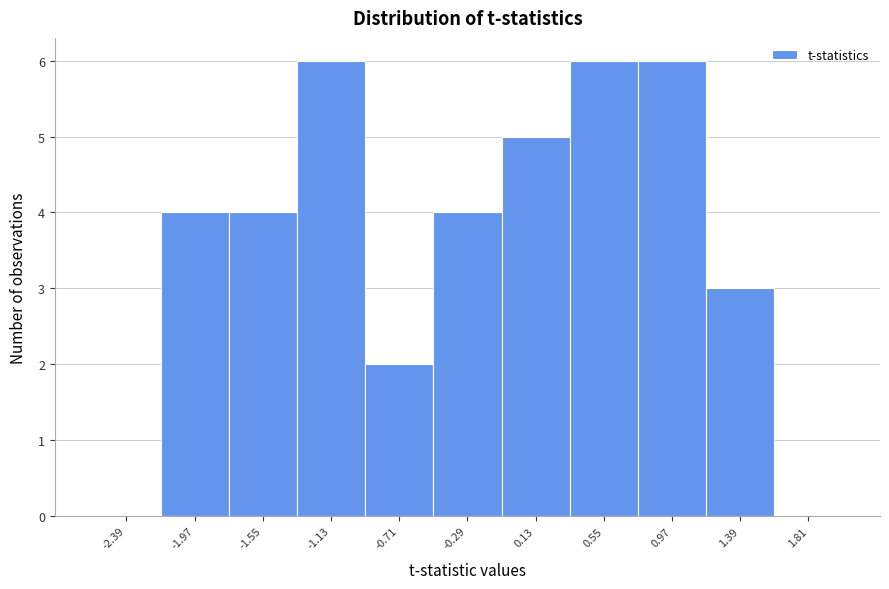

Reading left to right, transcribe all the data shown in this chart.

-2.39=0	-1.97=4	-1.55=4	-1.13=6	-0.71=2	-0.29=4	0.13=5	0.55=6	0.97=6	1.39=3	1.81=0